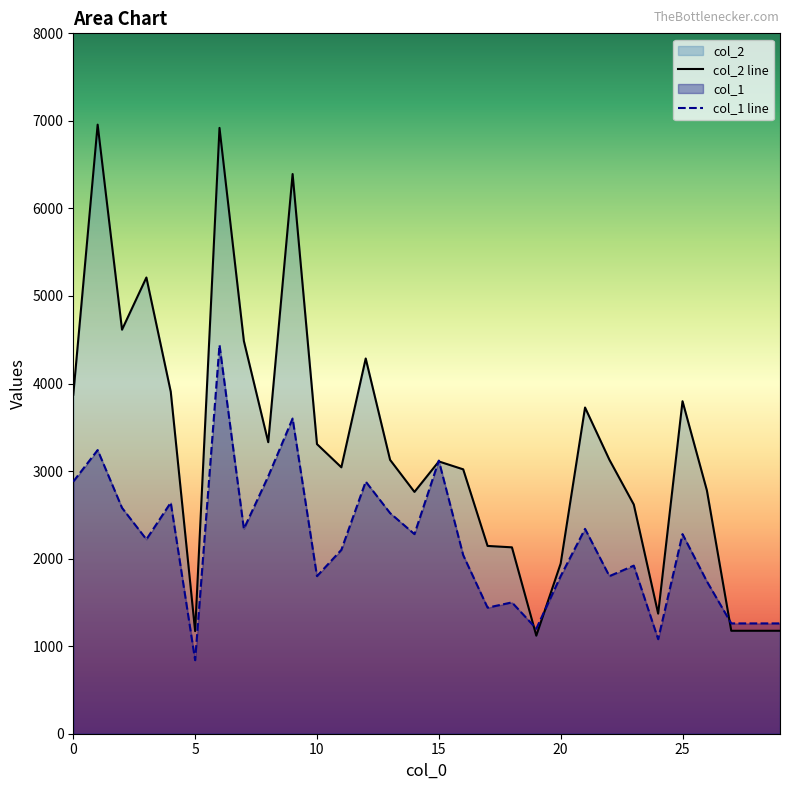

How many values in the col_2 line series exceed 3128?

14